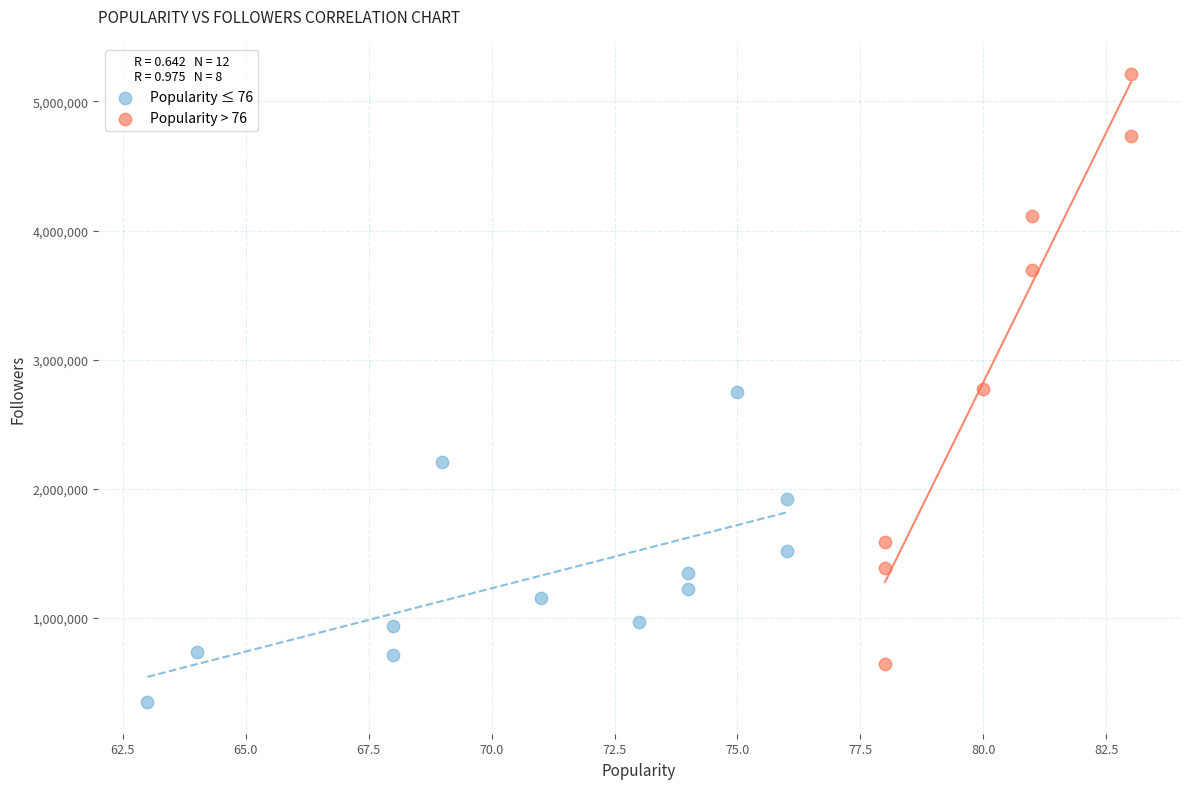

Which series has the widest spread of Y values?

Popularity > 76